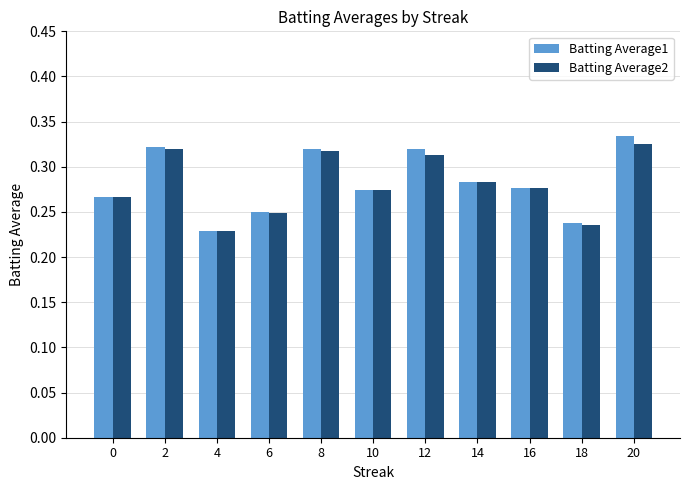

Which category has the highest value across all series?

20